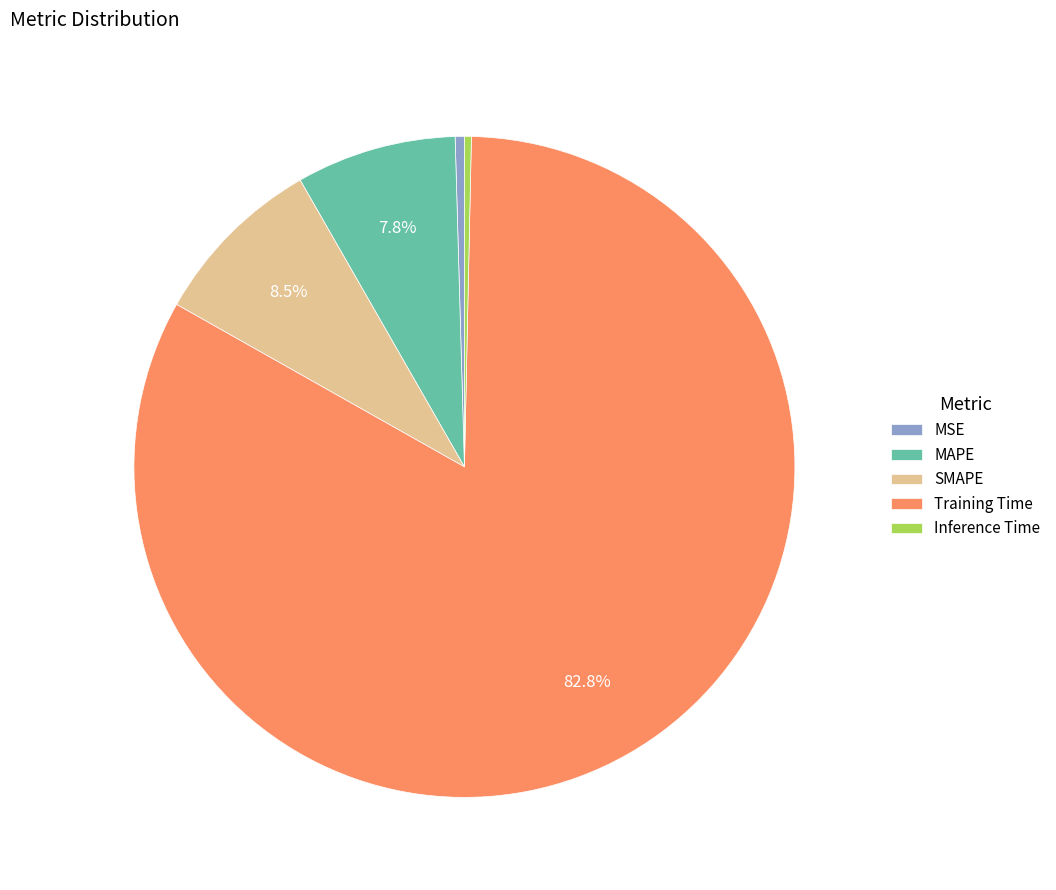

Does MSE represent more than half of the total?

No